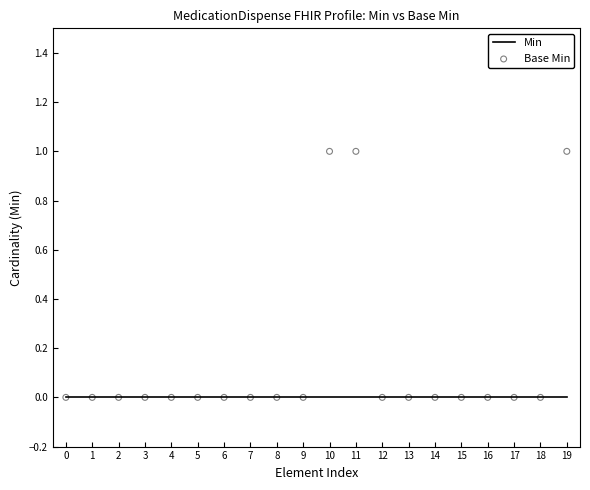

At which category is the sum across all series the highest?

10